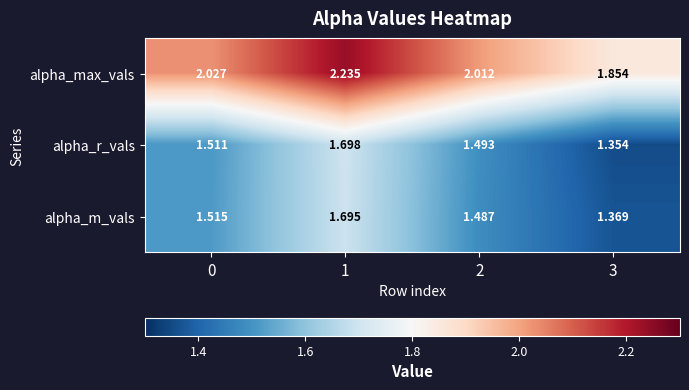

Between 1 and 3, which series saw the biggest shift?

alpha_max_vals